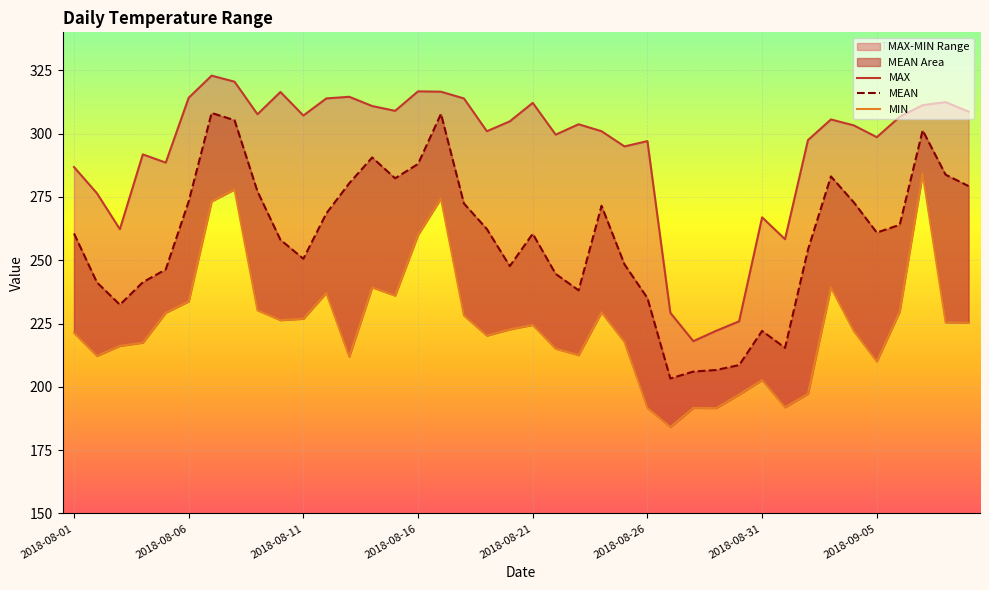

True or false: MAX has more than 1 points higher than both neighbors.

True